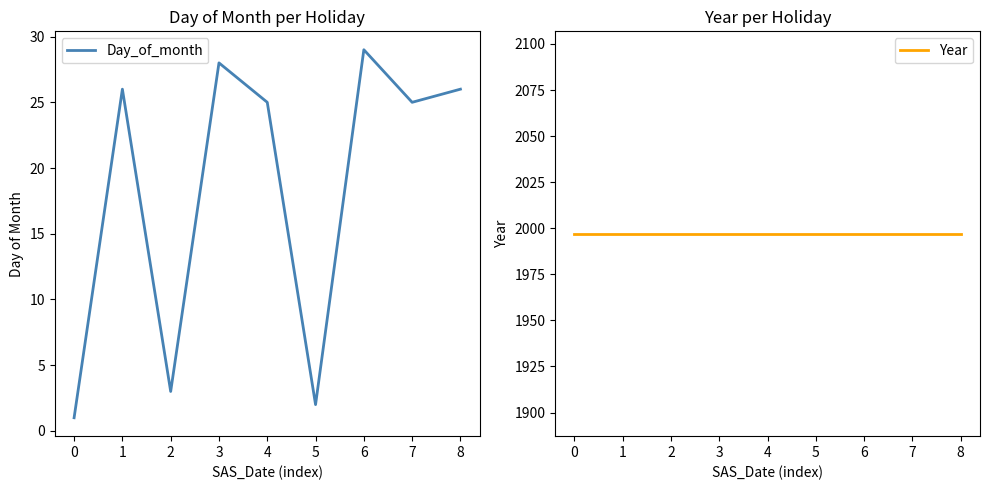

Reading right to left, list all the values displayed in this chart.

Day_of_month: 26	25	29	2	25	28	3	26	1
Year: 1997	1997	1997	1997	1997	1997	1997	1997	1997